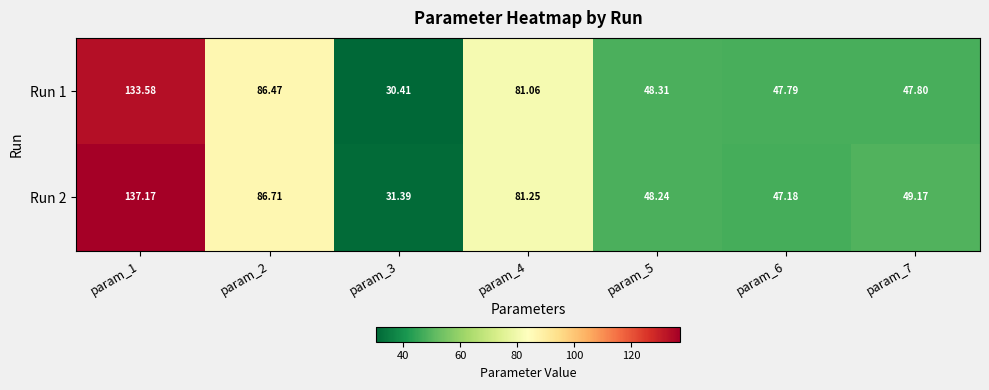

Is the value of Run 2 at param_7 greater than the value of Run 1 at param_1?

No